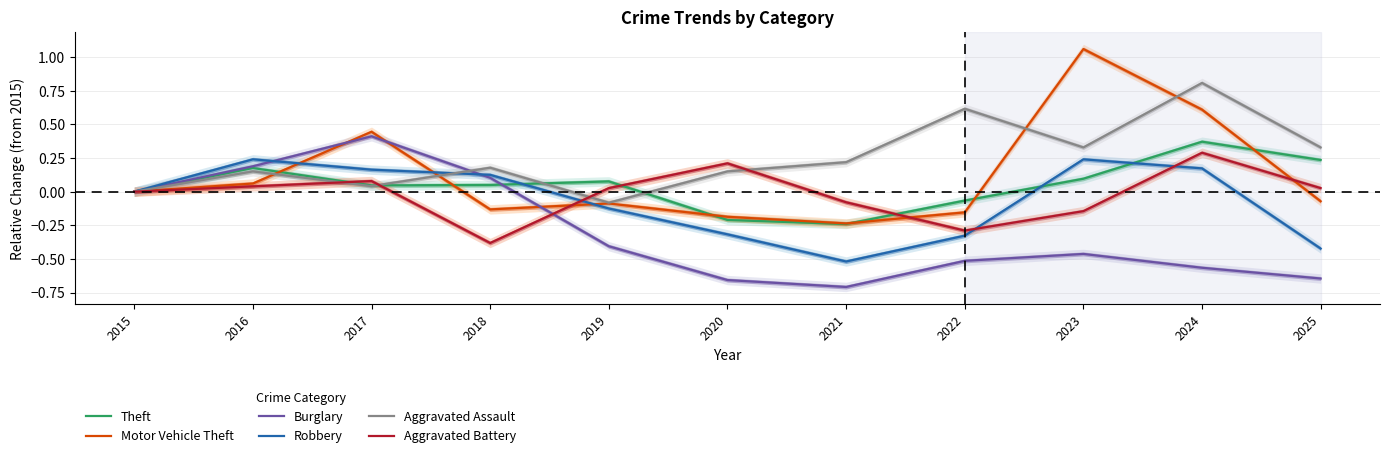

List the series in order of their peak value, highest first.

Motor Vehicle Theft, Aggravated Assault, Burglary, Theft, Aggravated Battery, Robbery